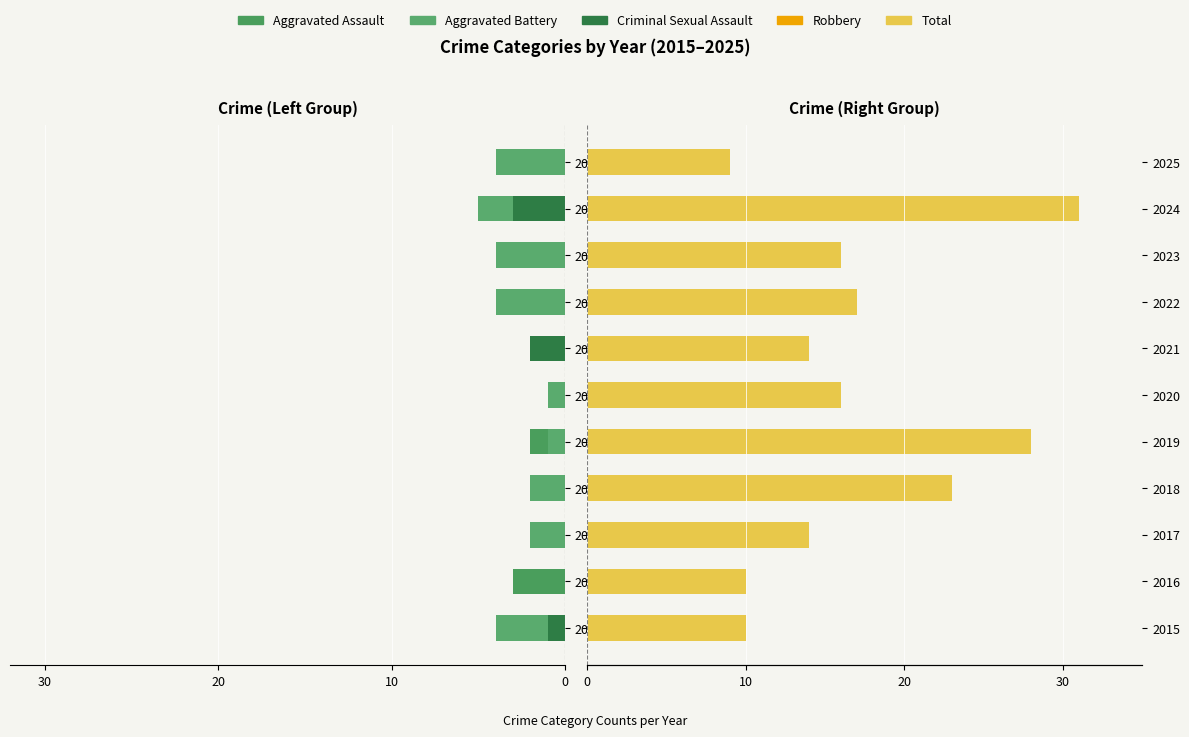

How many values in Criminal Sexual Assault are below zero?

3